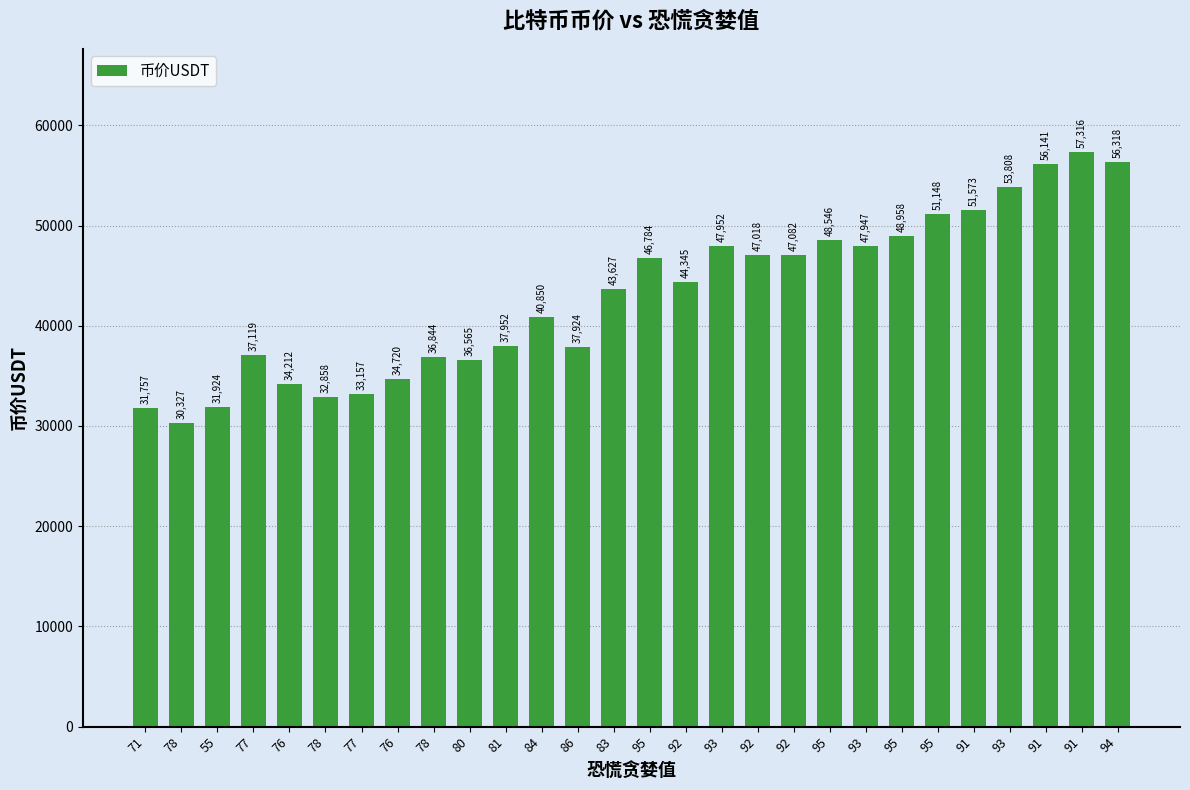

What is the change in value from 55 to 76?

+2287.8